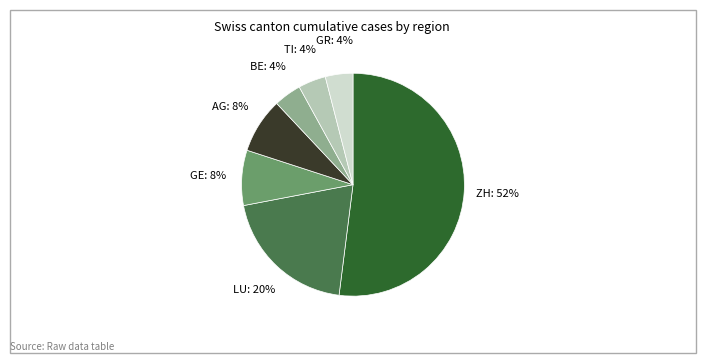

How many segments does this pie chart have?

7